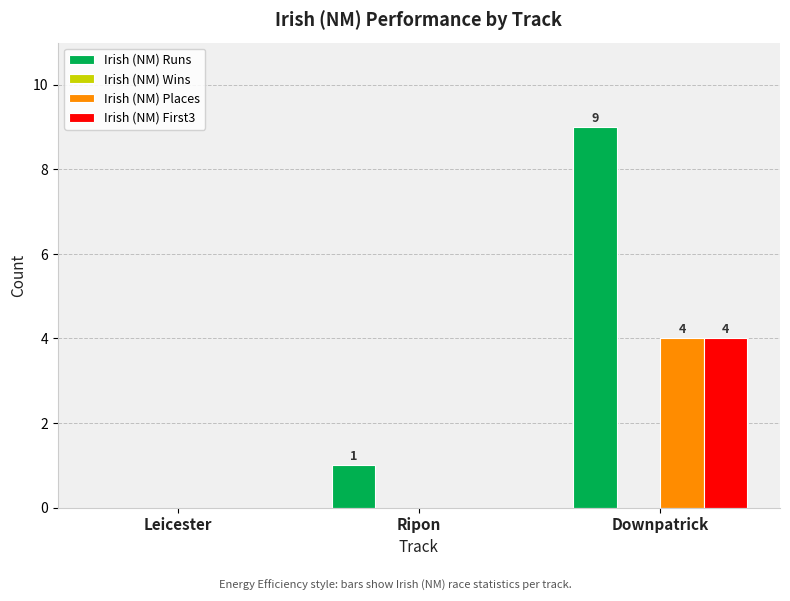

What is the greatest value displayed?

9